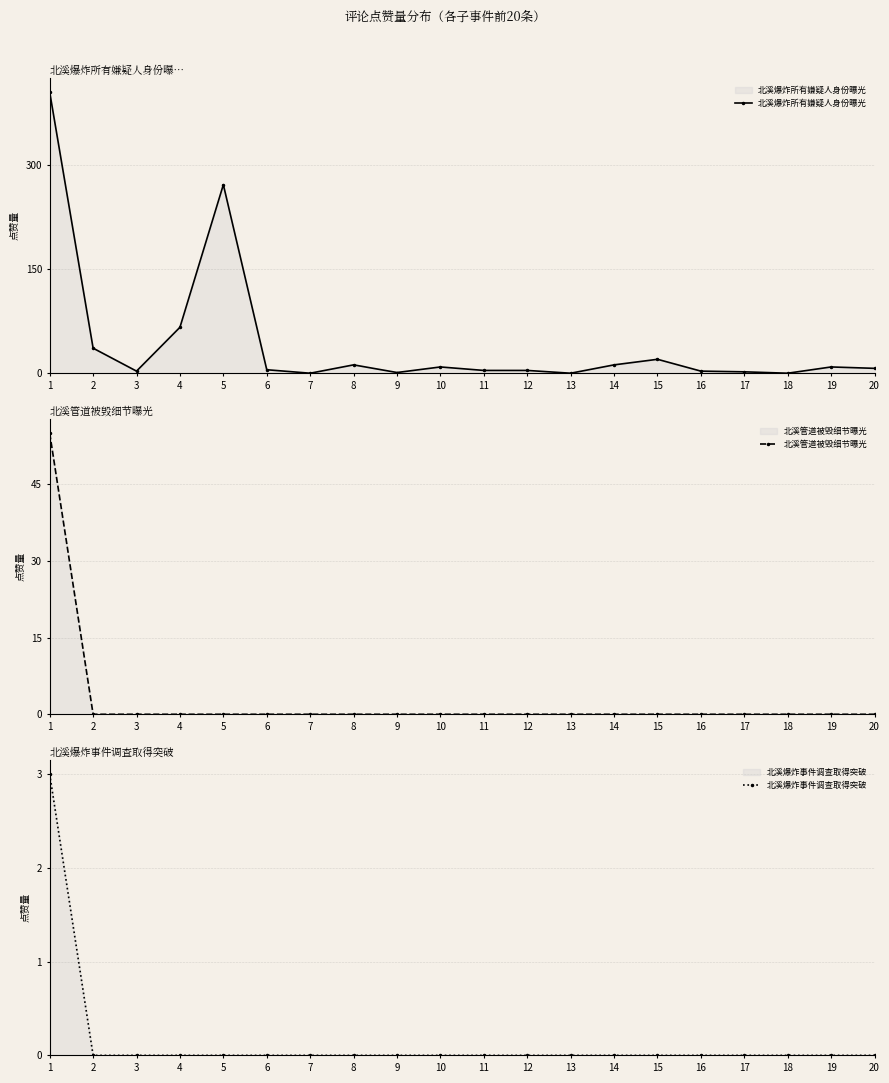

Which has a higher value, 14 or 13?

14